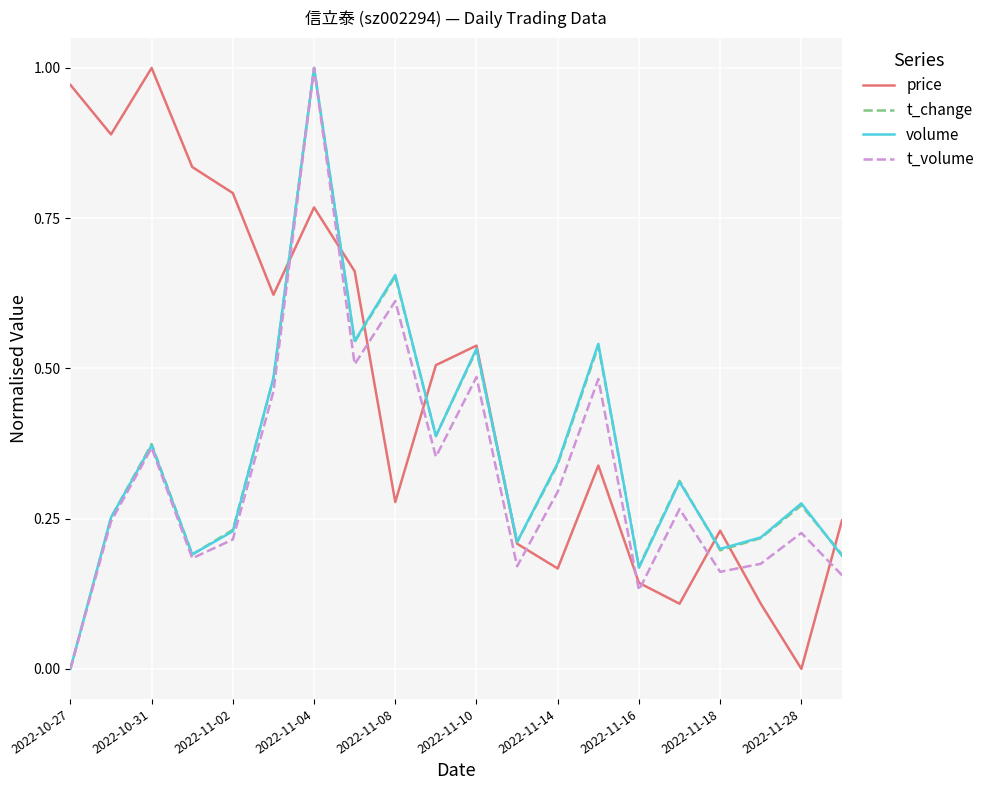

Where is the first local maximum for volume?

2022-10-31